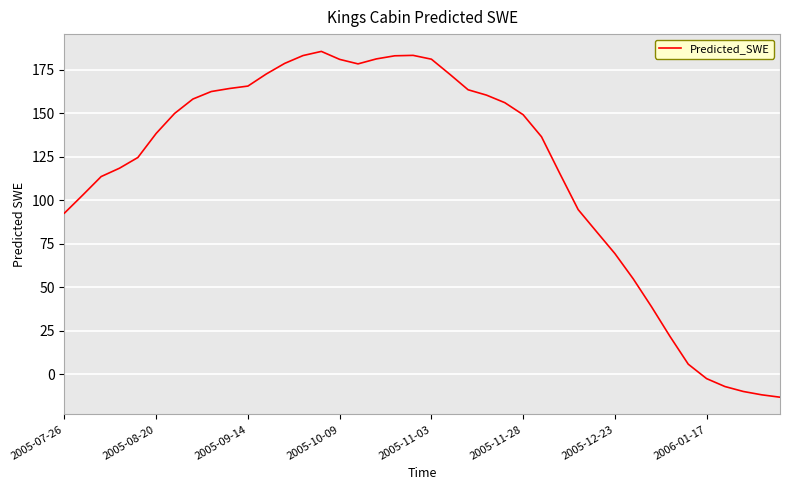

What is the smallest value displayed?

-13.3